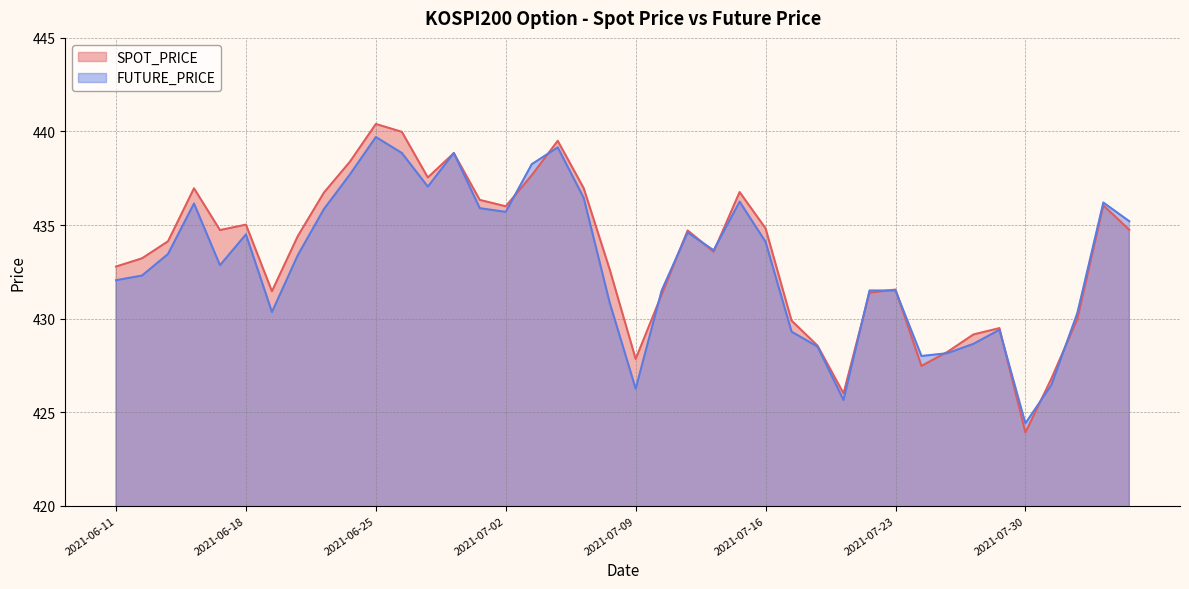

Which series has the largest total across all categories?

SPOT_PRICE